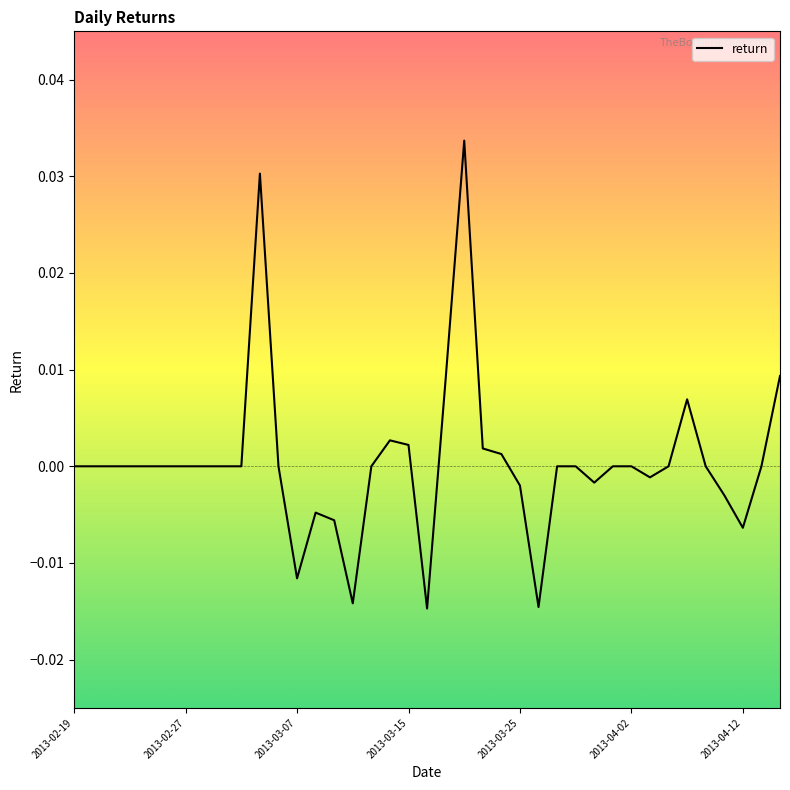

How many lines are shown in the chart?

1